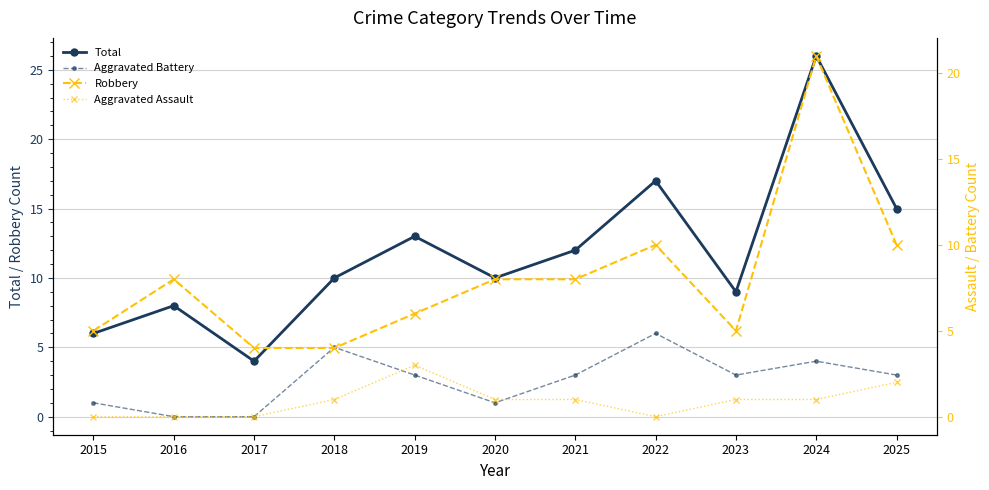

What is the average value of the Aggravated Battery series?

3